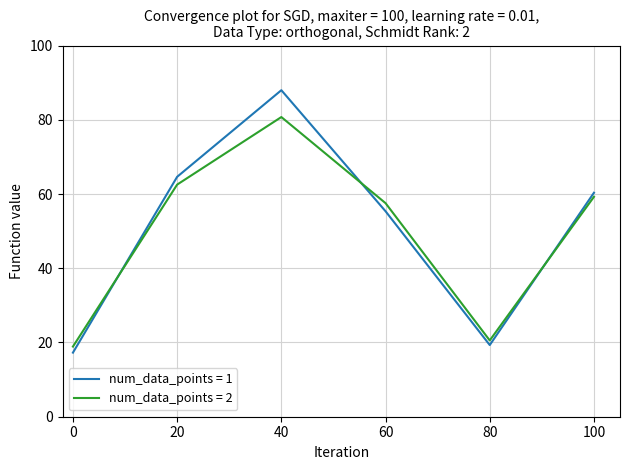

Is this an area chart (filled region under the line)?

No